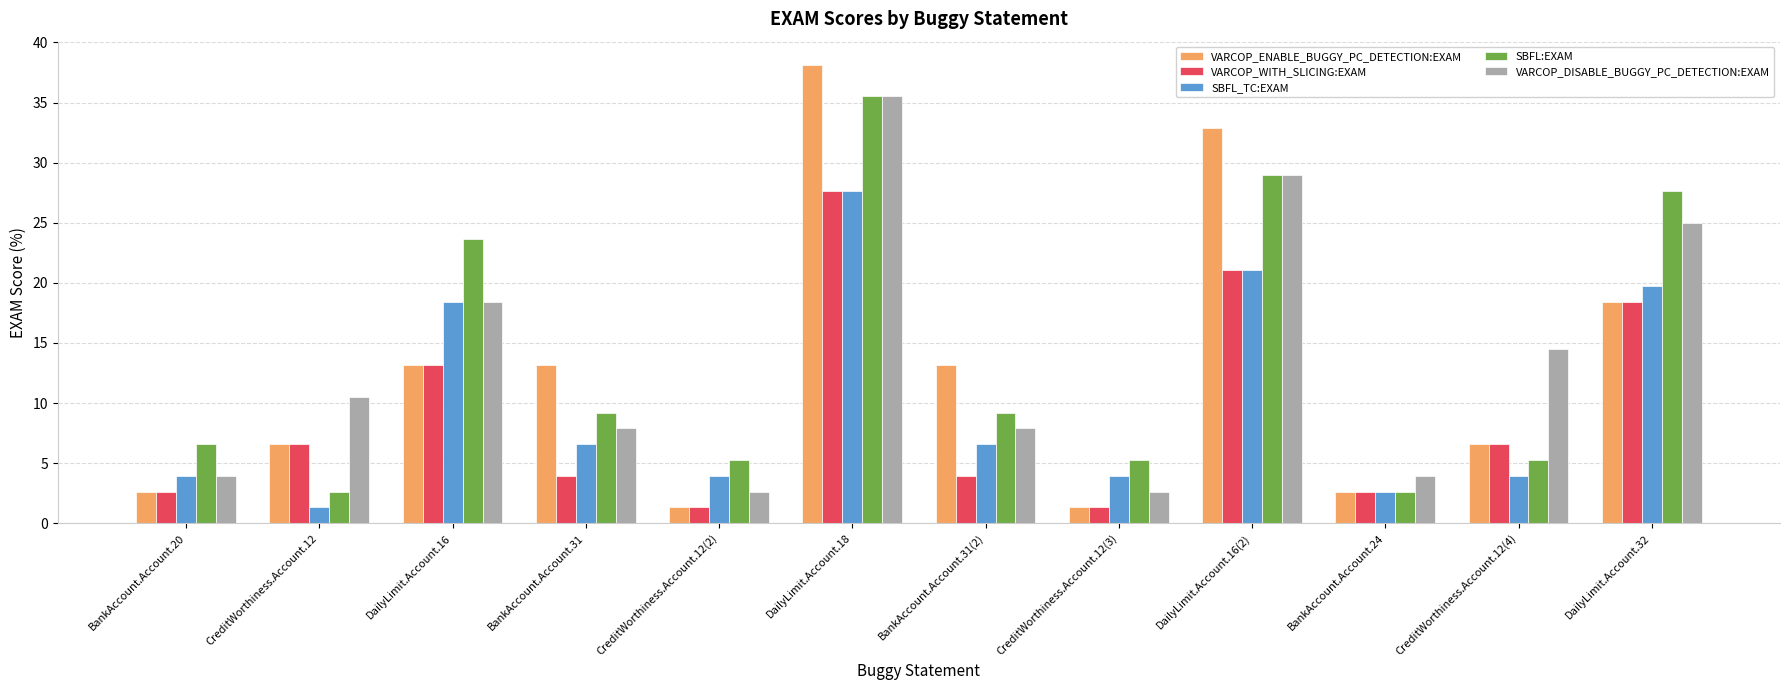

What is the difference between the maximum and second lowest values in the SBFL:EXAM series?

32.9